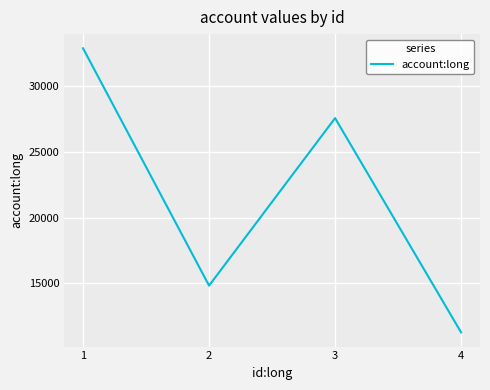

Where is the first local maximum?

3